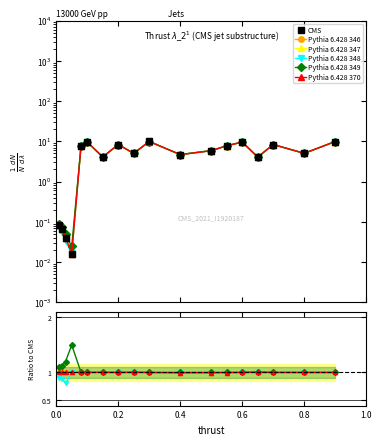

Which category has the highest value in the Pythia 6.428 349 series?

0.6